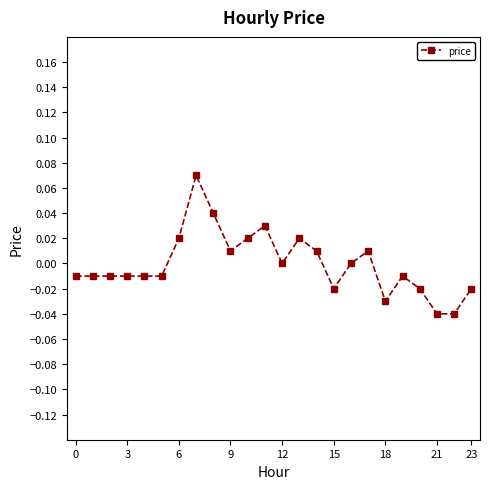

Count the number of categories in the chart.

24